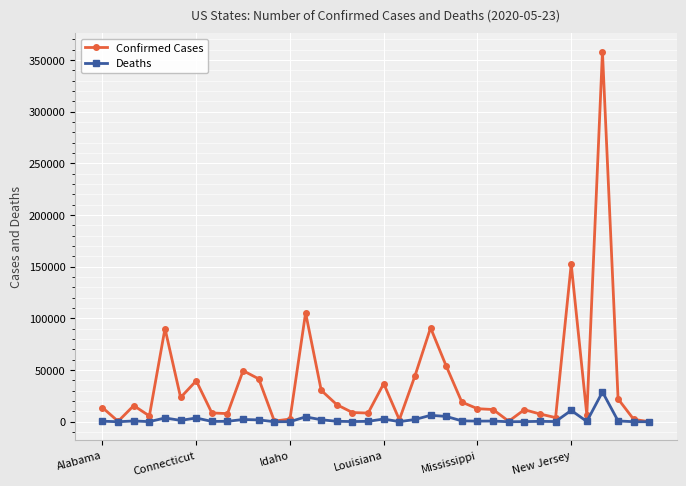

List the series in order of their overall mean, highest first.

Confirmed Cases, Deaths